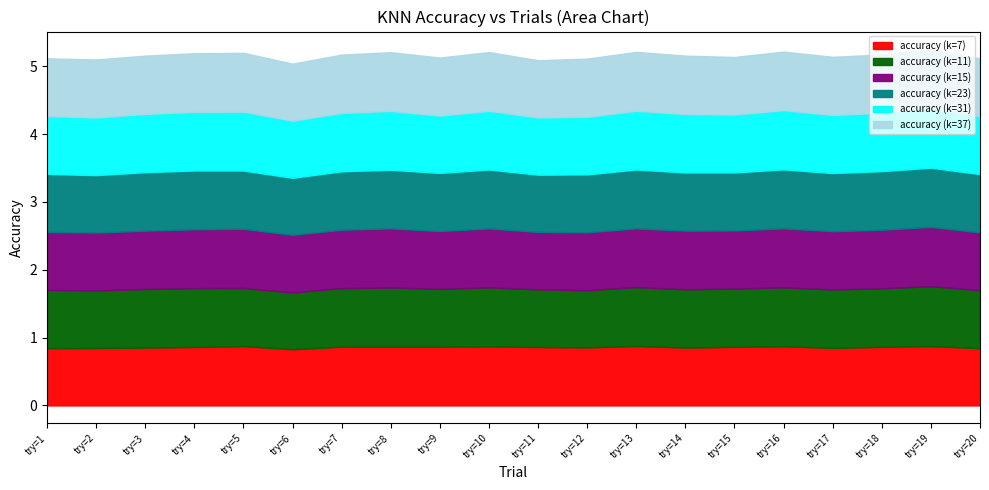

Where is the first local minimum for accuracy (k=7)?

try=6